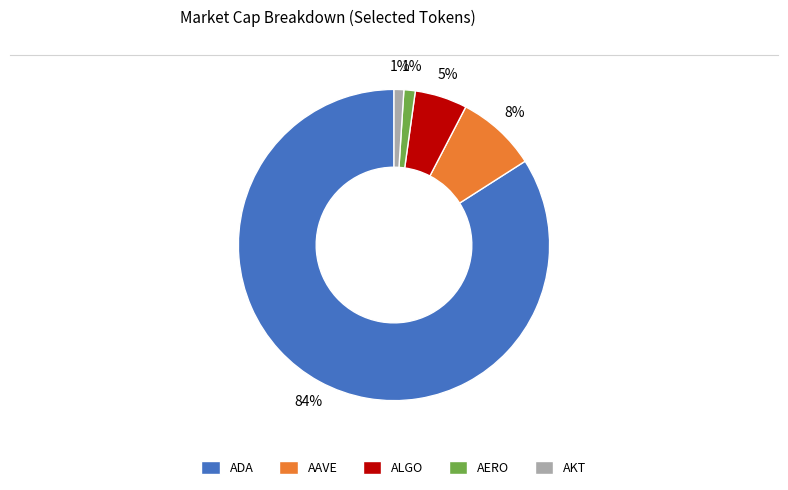

Which has a higher value, AKT or ALGO?

ALGO